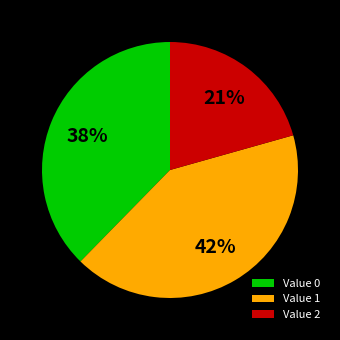

The Value 0 slice represents 38% of the pie. True or false?

True